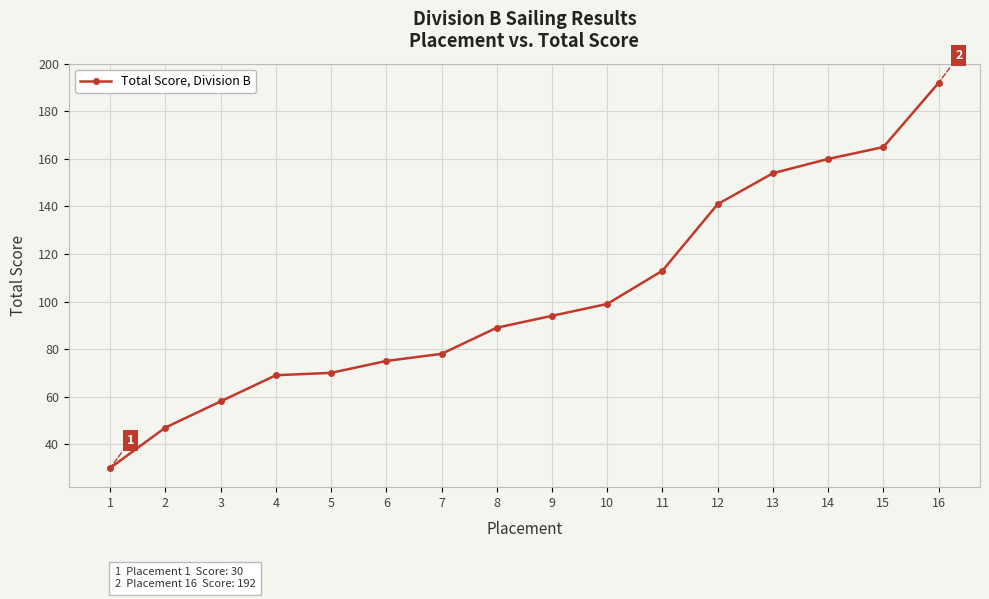

What is the value of the 16th point from the left?

192